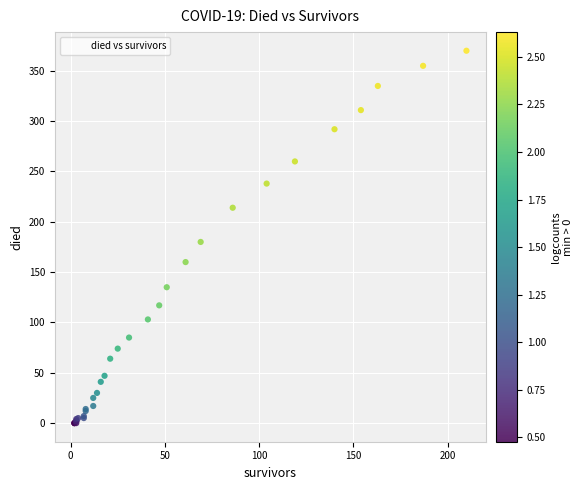

What Y value in the scatter plot is closest to 185?

180